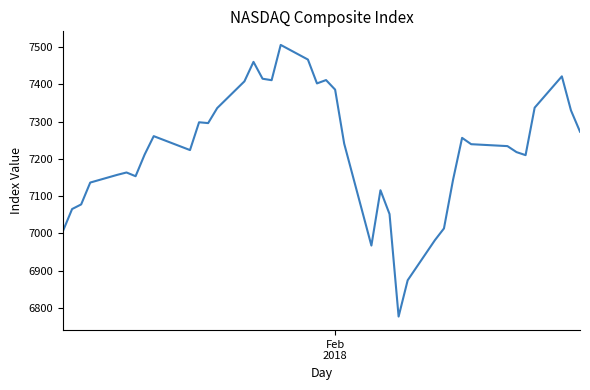

What is the minimum value shown in the chart?

6777.2